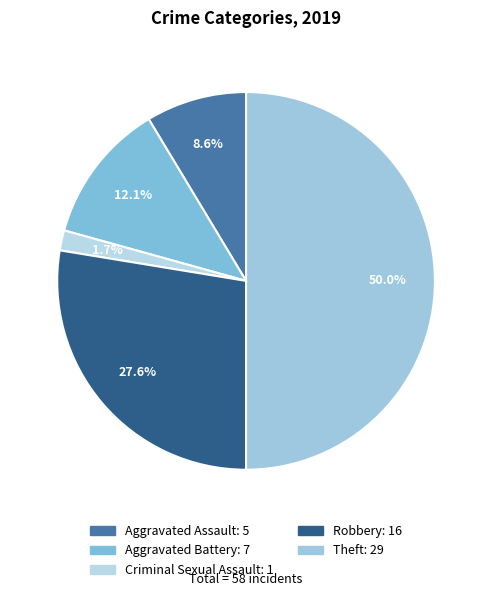

Is there any slice that represents more than half of the pie?

No